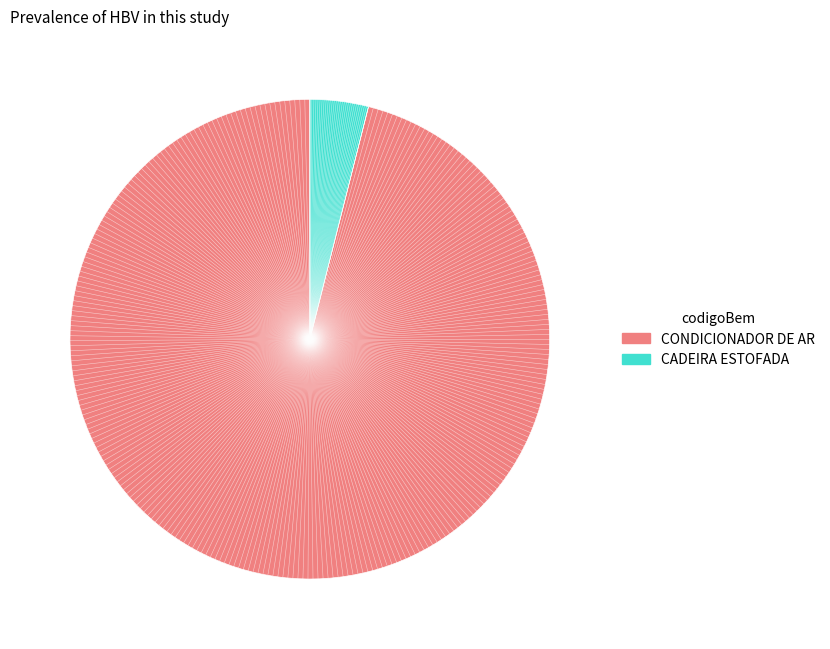

Is there any slice that represents more than half of the pie?

Yes